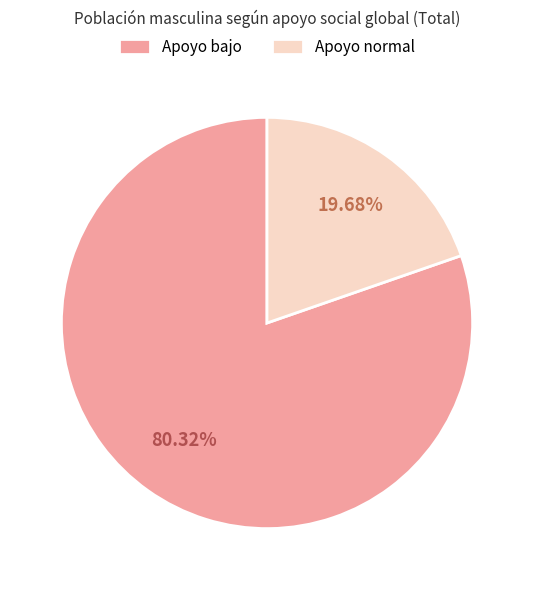

What portion of the pie excludes Apoyo bajo?

19.7%